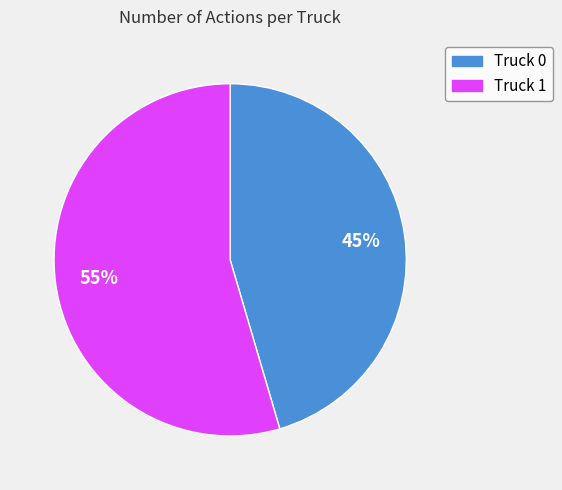

Rank the categories by value from highest to lowest.

Truck 1, Truck 0